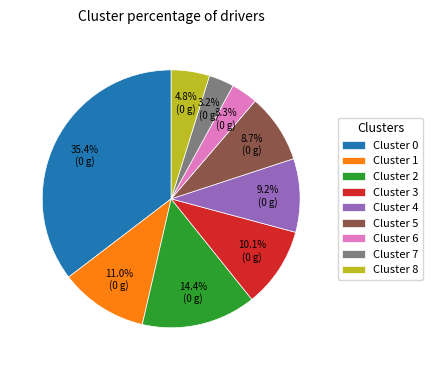

What percentage do Cluster 4 and Cluster 3 together represent?

19.3%